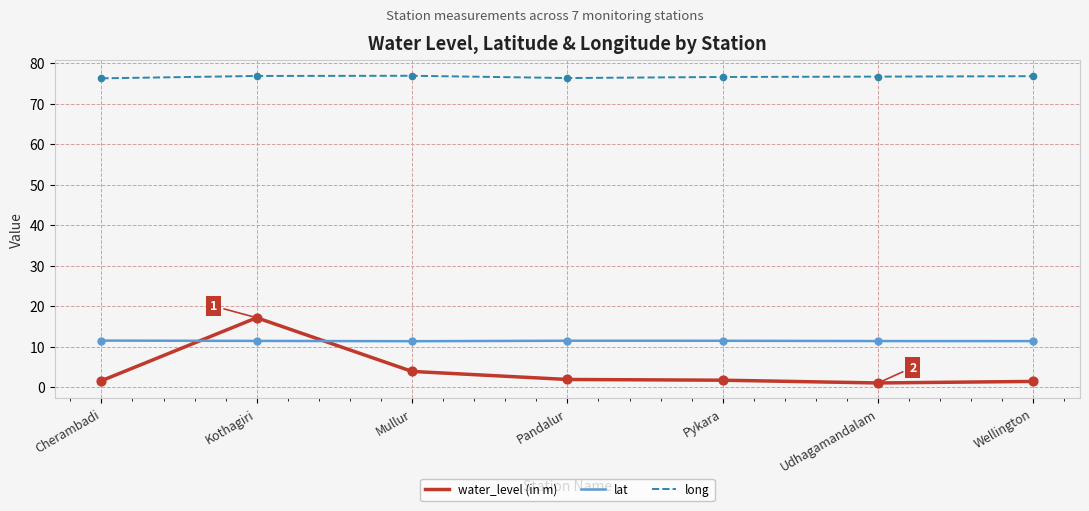

Is the value of long at Mullur greater than the value of lat at Udhagamandalam?

Yes